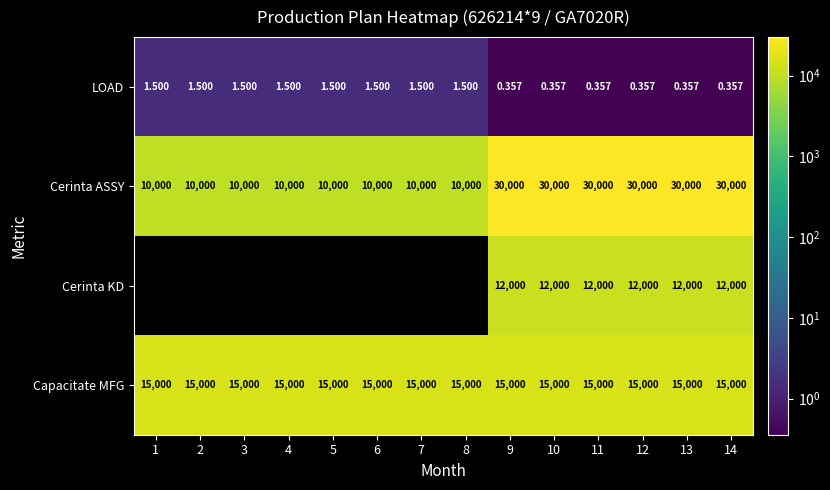

At which category is the sum across all series the highest?

9